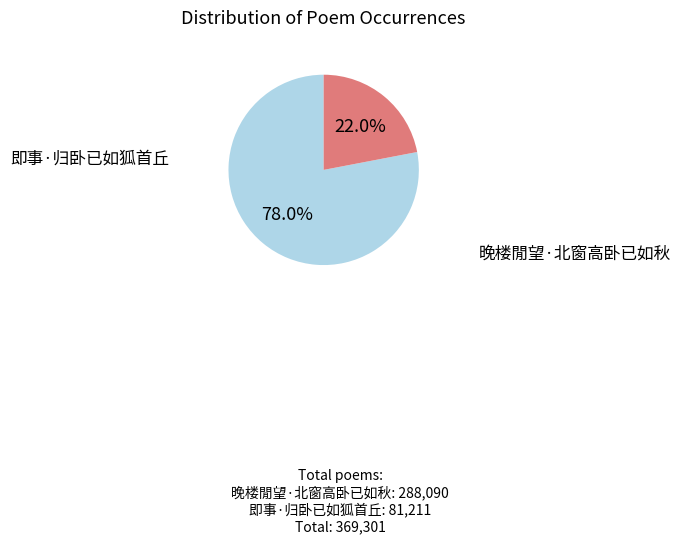

Does 晚楼閒望·北窗高卧已如秋 account for over 50% of the chart?

Yes